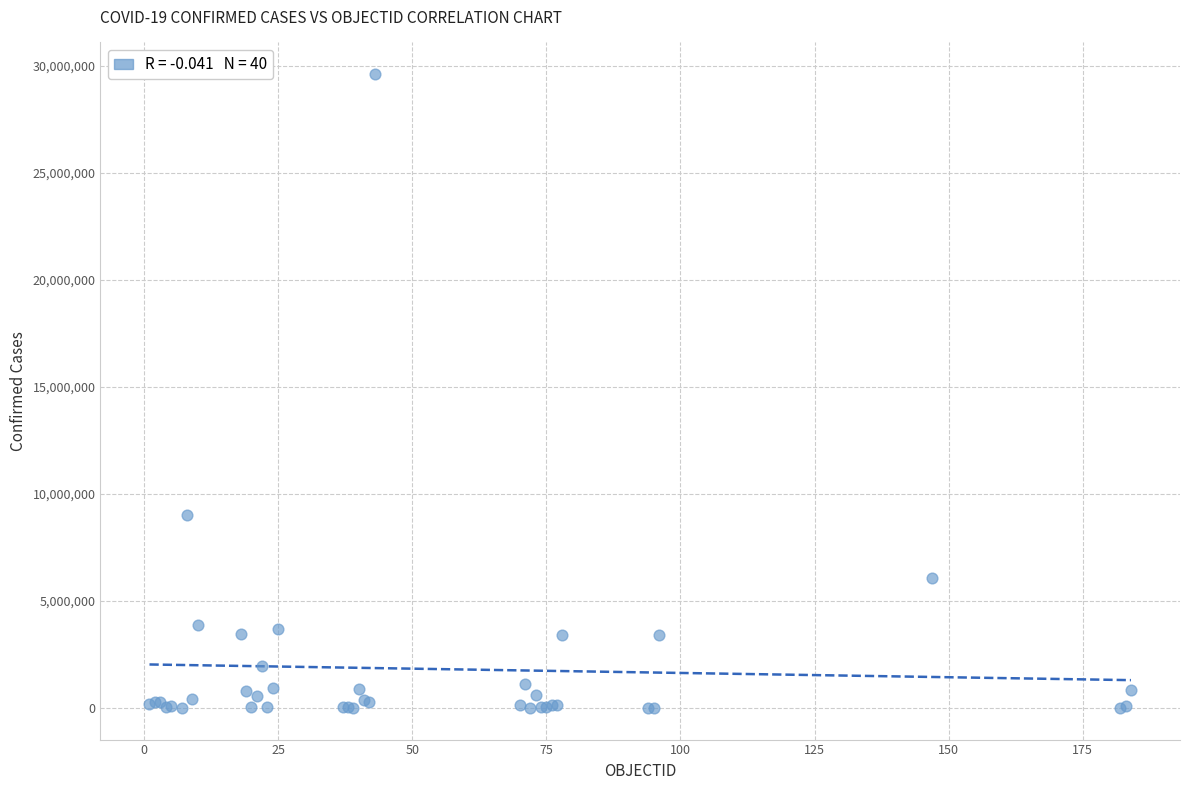

What Y value in the scatter plot is closest to 14815852?

9006526